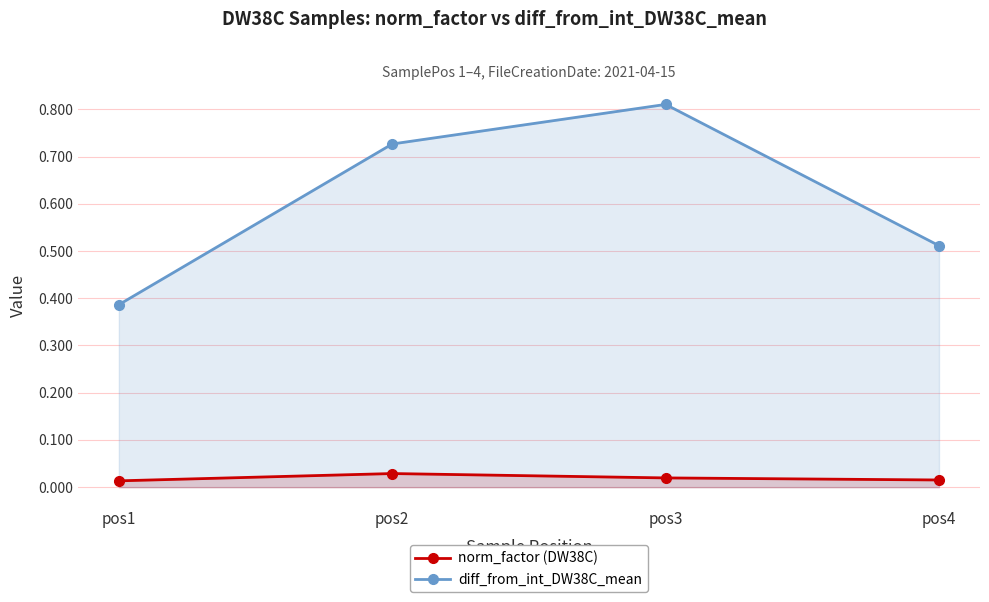

How many norm_factor (DW38C) values are between 0 and 1?

4